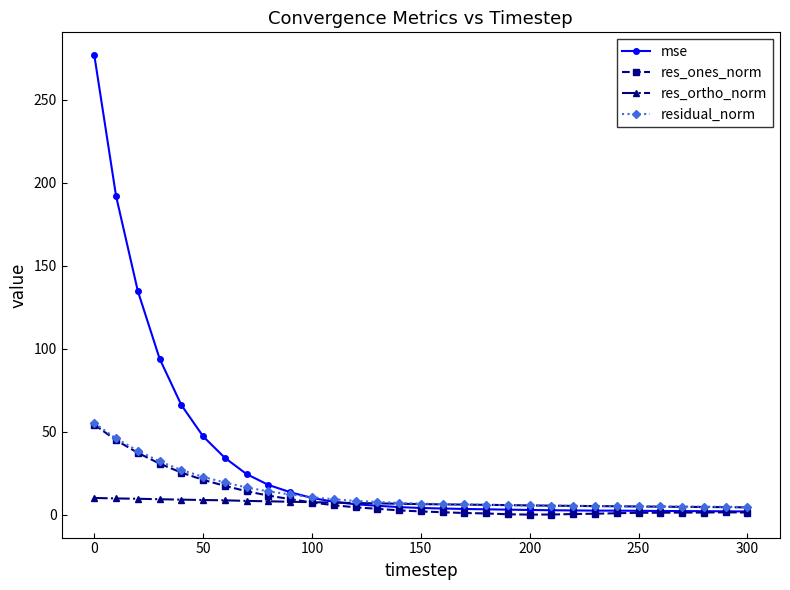

What are all the series names shown in the legend?

mse, res_ones_norm, res_ortho_norm, residual_norm